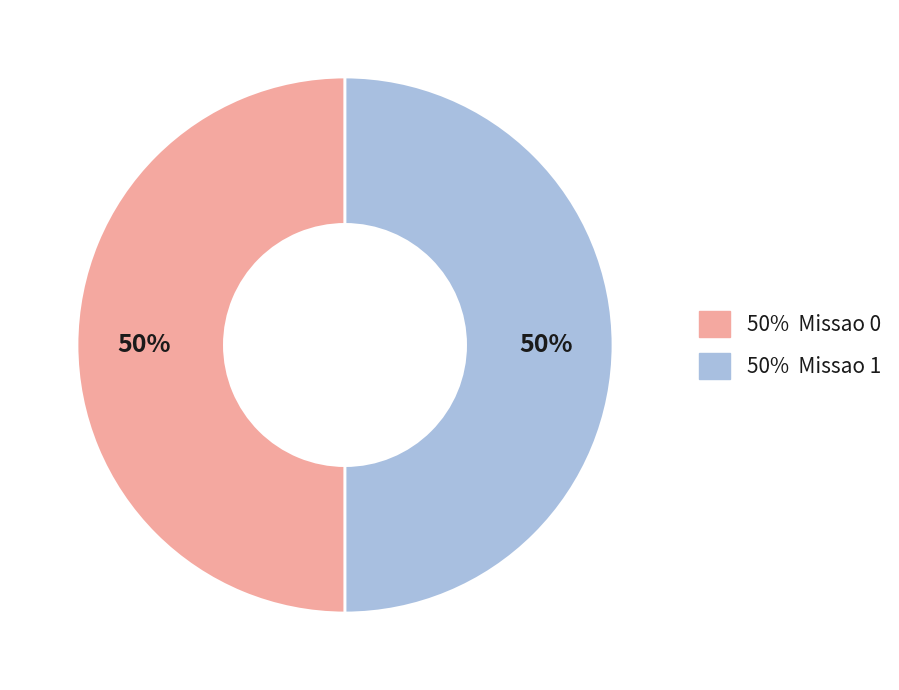

To the nearest percent, what is the average slice percentage?

50%